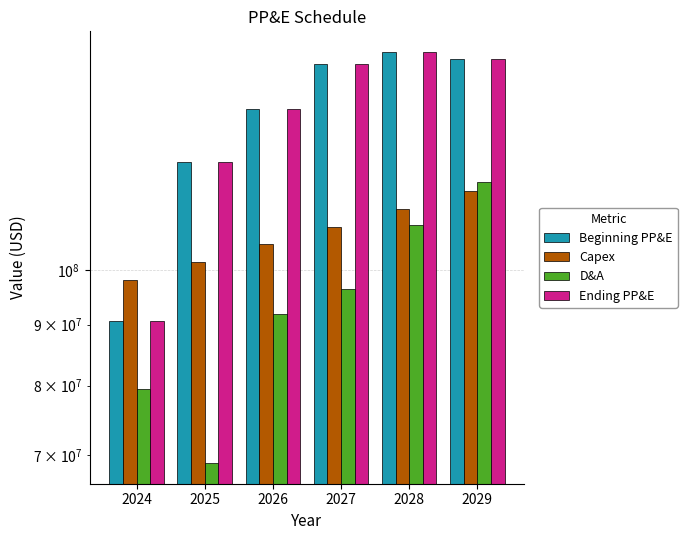

The Ending PP&E series shows 90576197.0 at 2024. True or false?

True